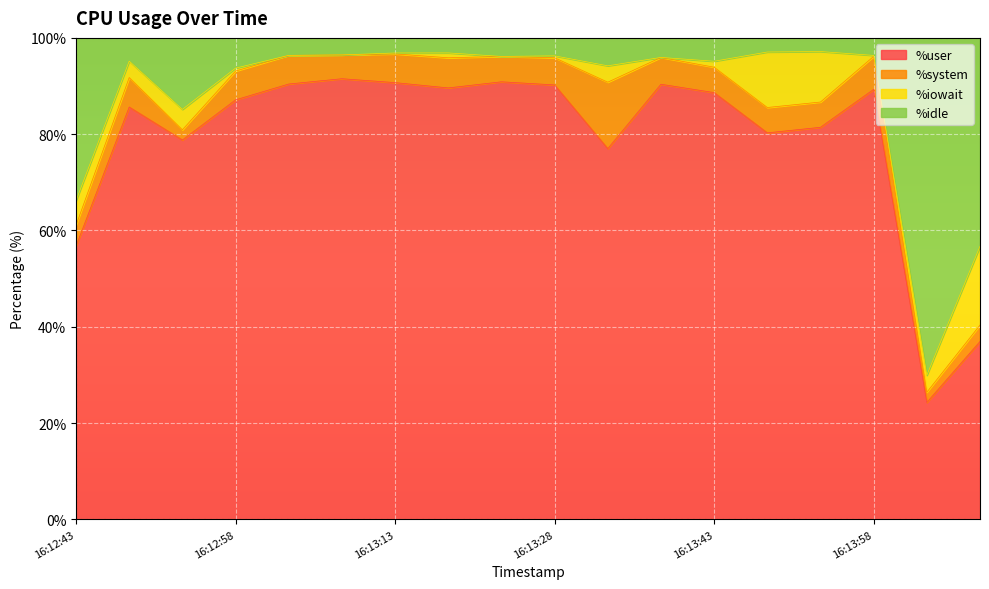

Does the chart display data point markers on the line(s)?

No